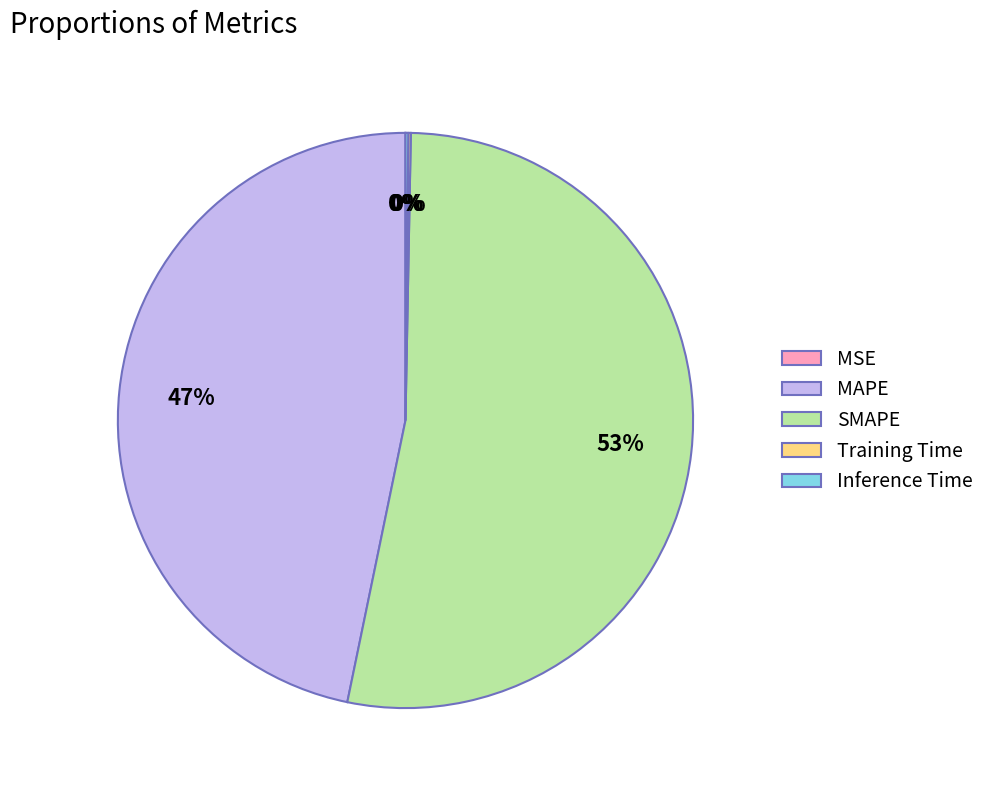

Is it true that SMAPE is 67% of the pie?

False